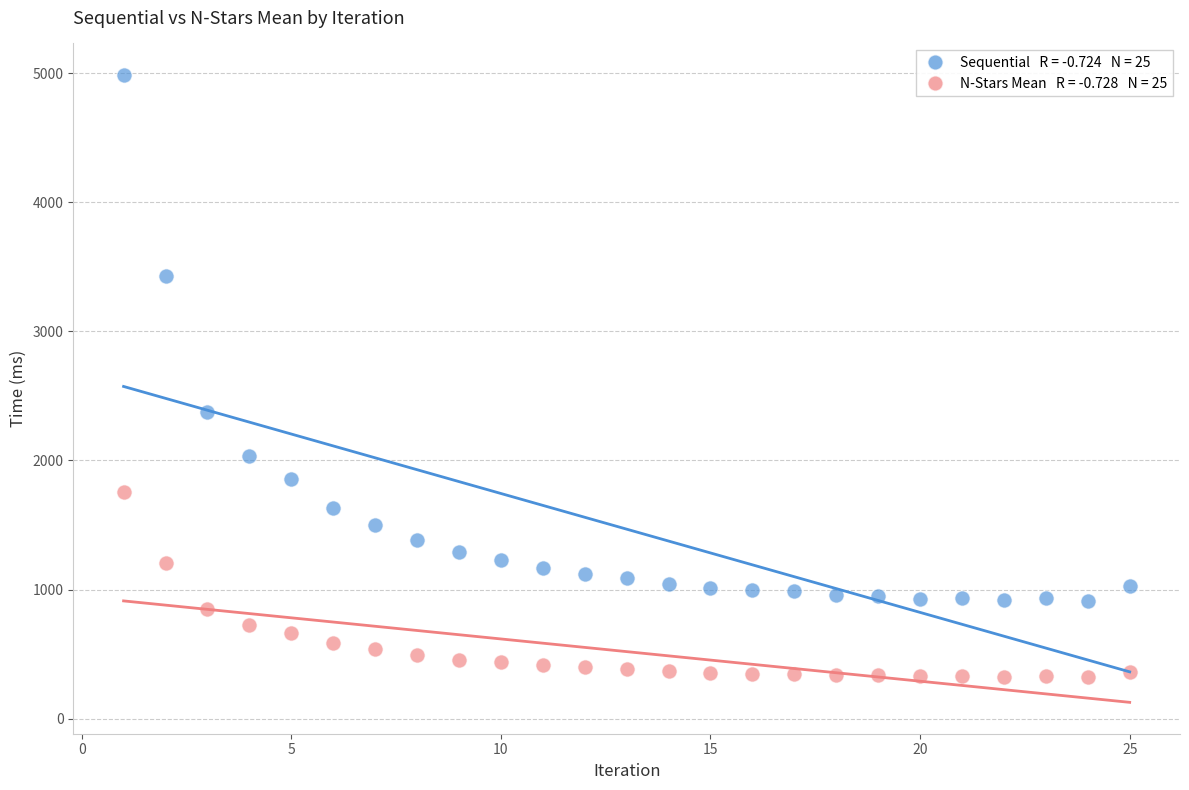

Across all series, what Y value is closest to 2653?

2374.3